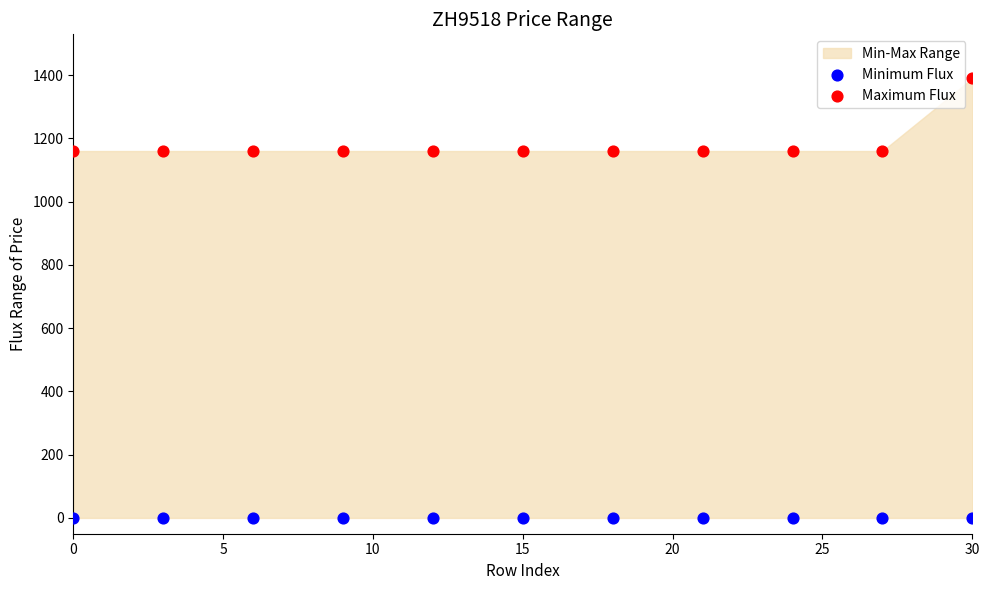

Which series reaches the minimum Y coordinate?

Minimum Flux